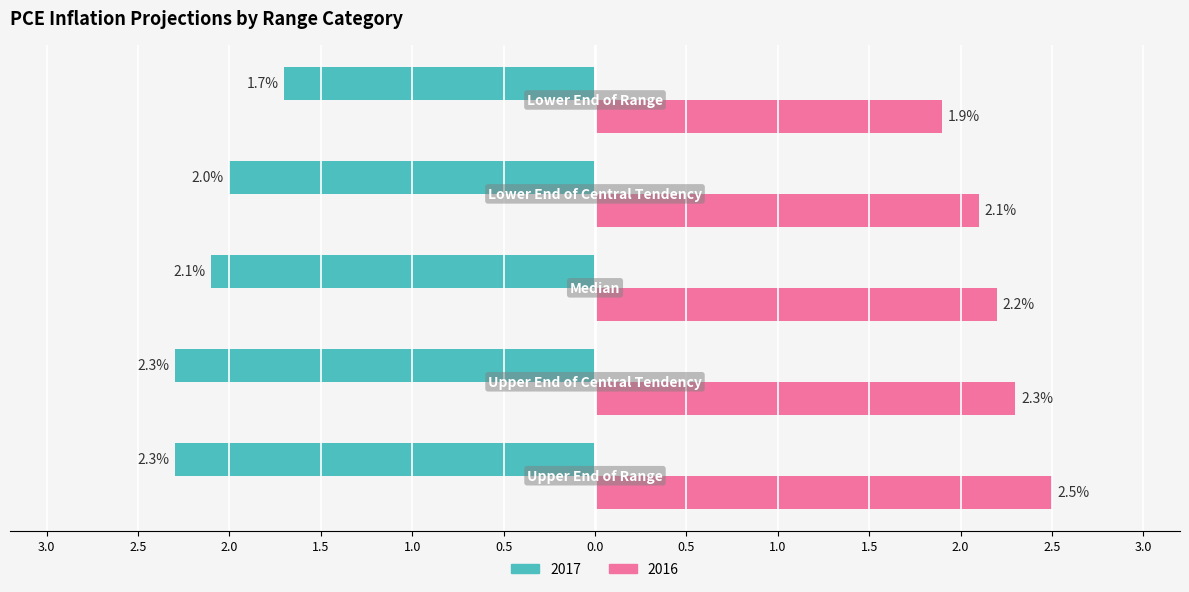

Which series has the largest total across all categories?

2016